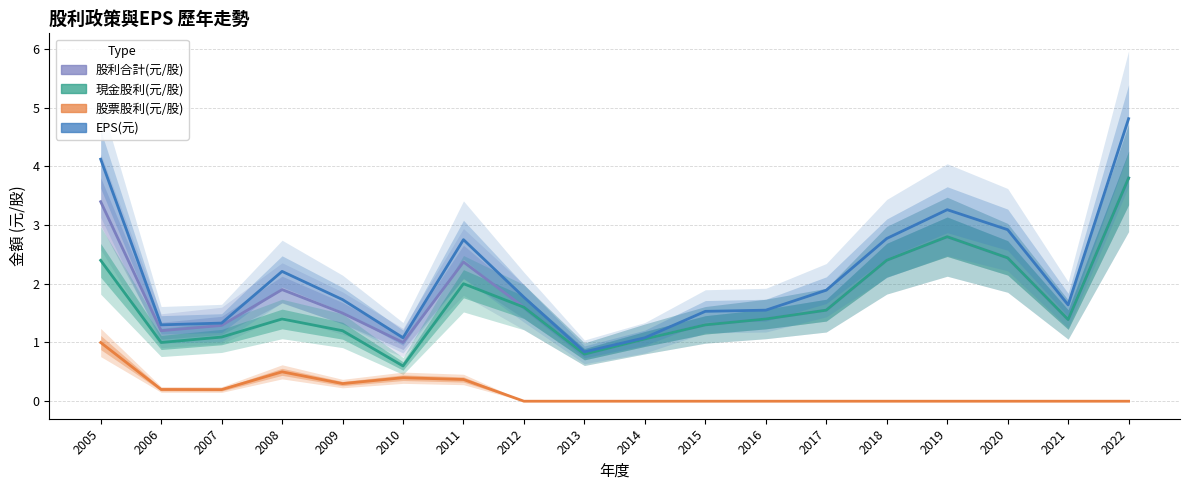

At which category is the sum across all series the highest?

2022